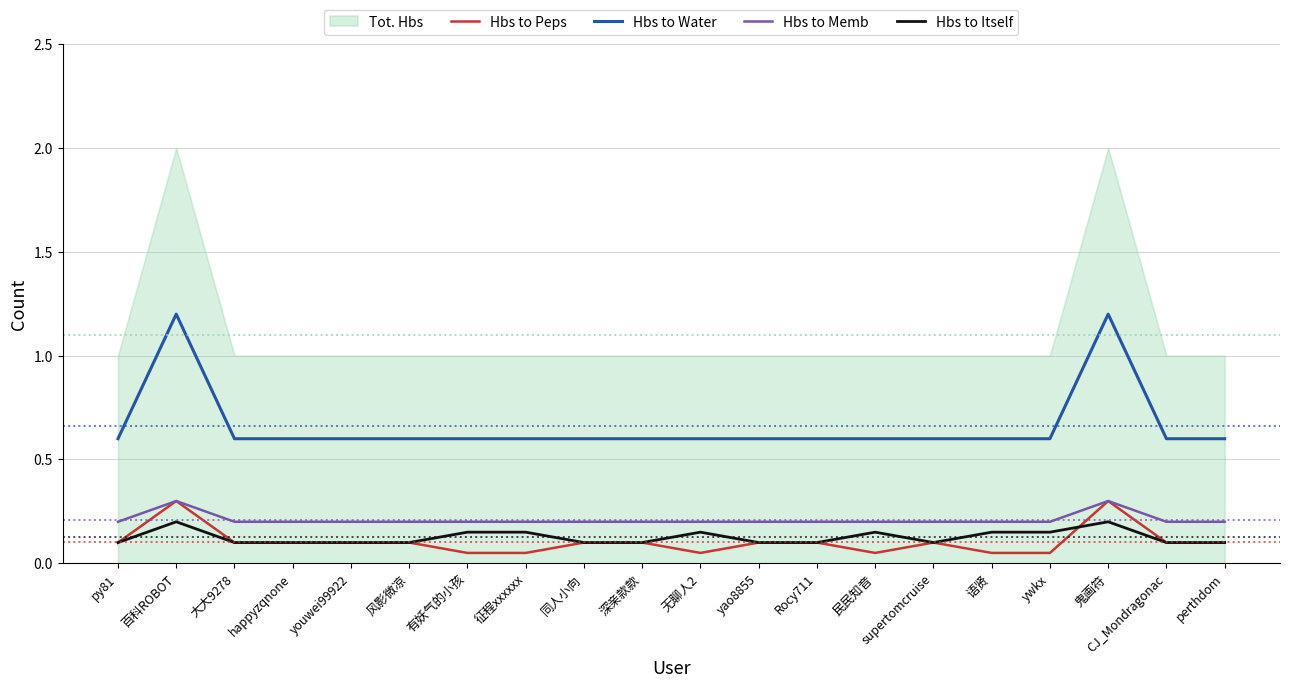

At which category does the chart reach its minimum across all series?

有妖气的小孩